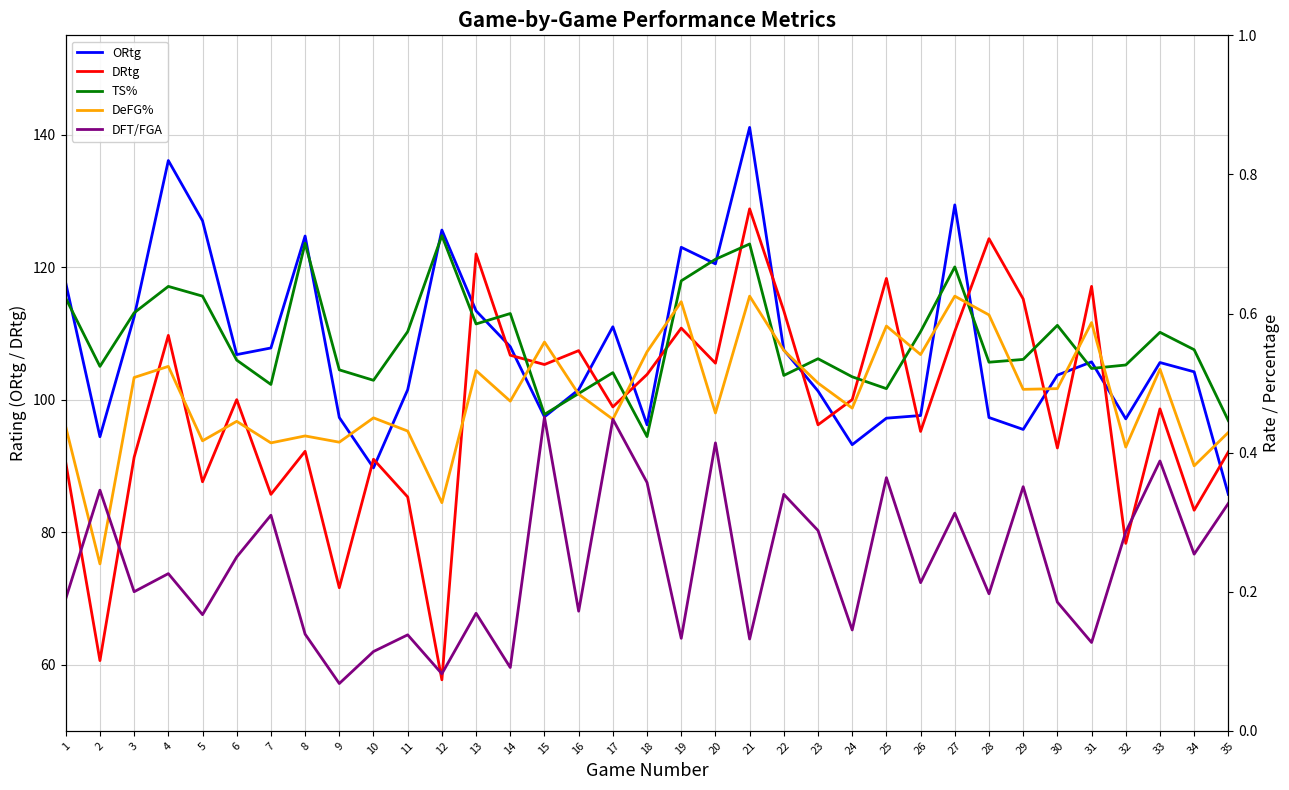

What are all the series names shown in the legend?

ORtg, DRtg, TS%, DeFG%, DFT/FGA